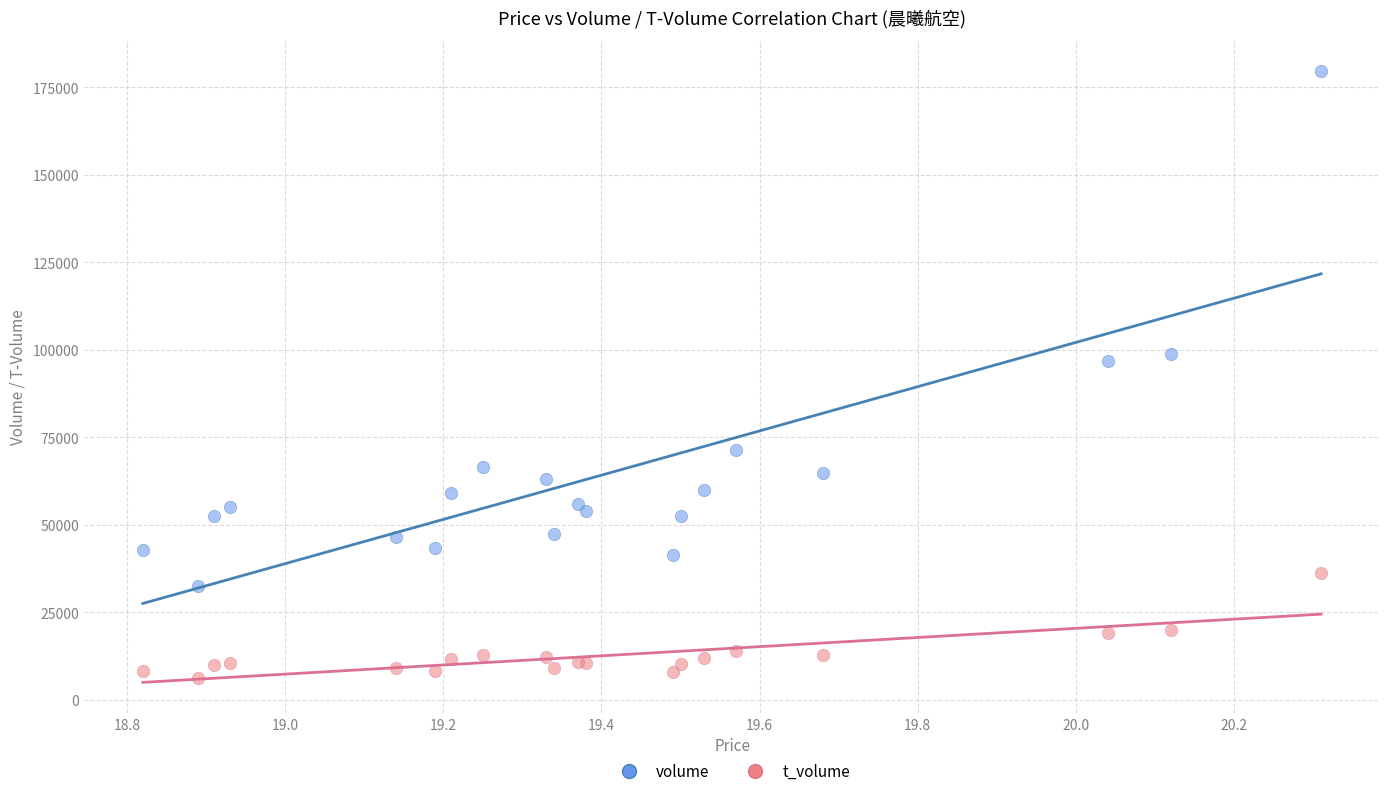

Which series contains the highest Y value?

volume